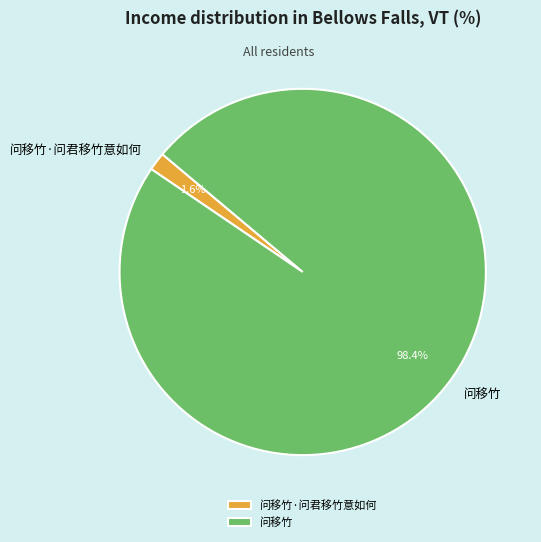

To the nearest percent, what is the combined percentage of 问移竹 and 问移竹·问君移竹意如何?

100%